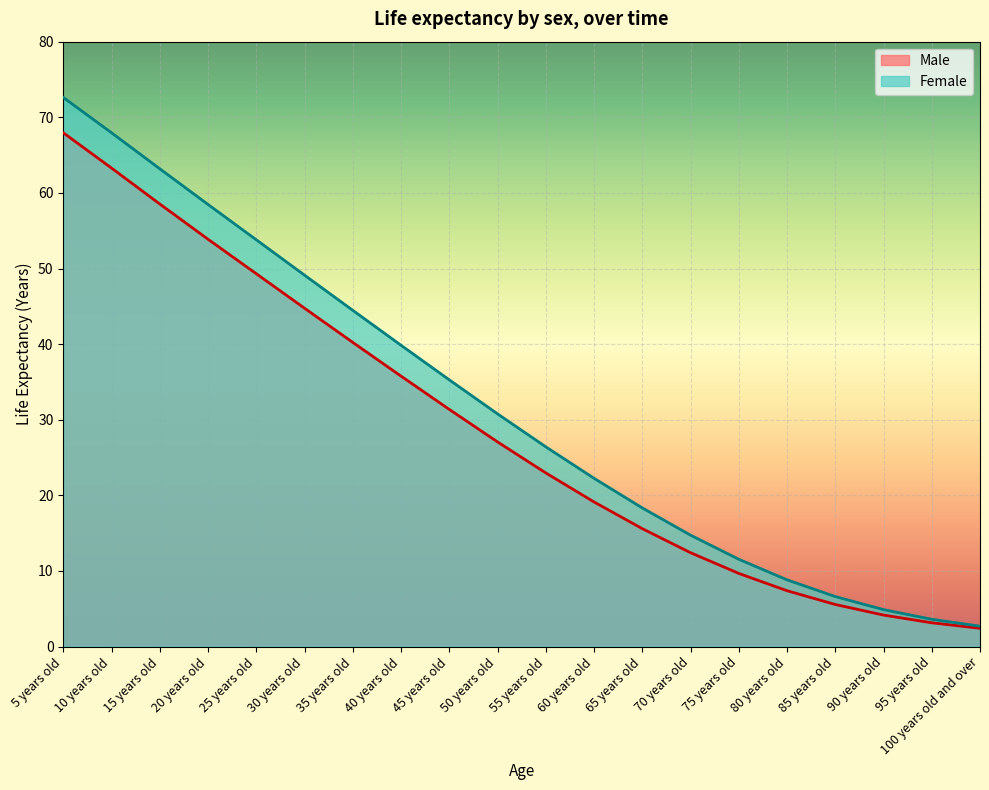

True or false: Male and Female cross at least once.

False